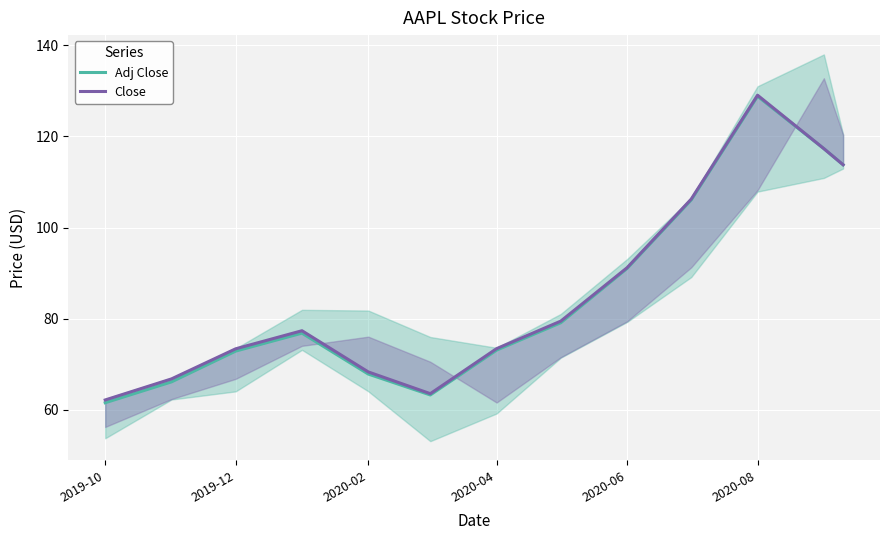

What is the lowest value of the Adj Close series?

61.6